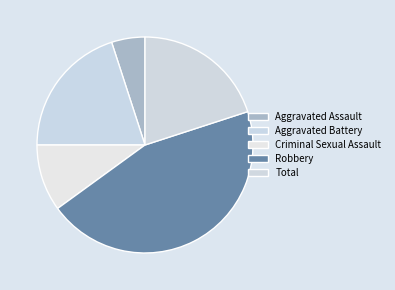

Which category has the smallest portion of the pie?

Aggravated Assault